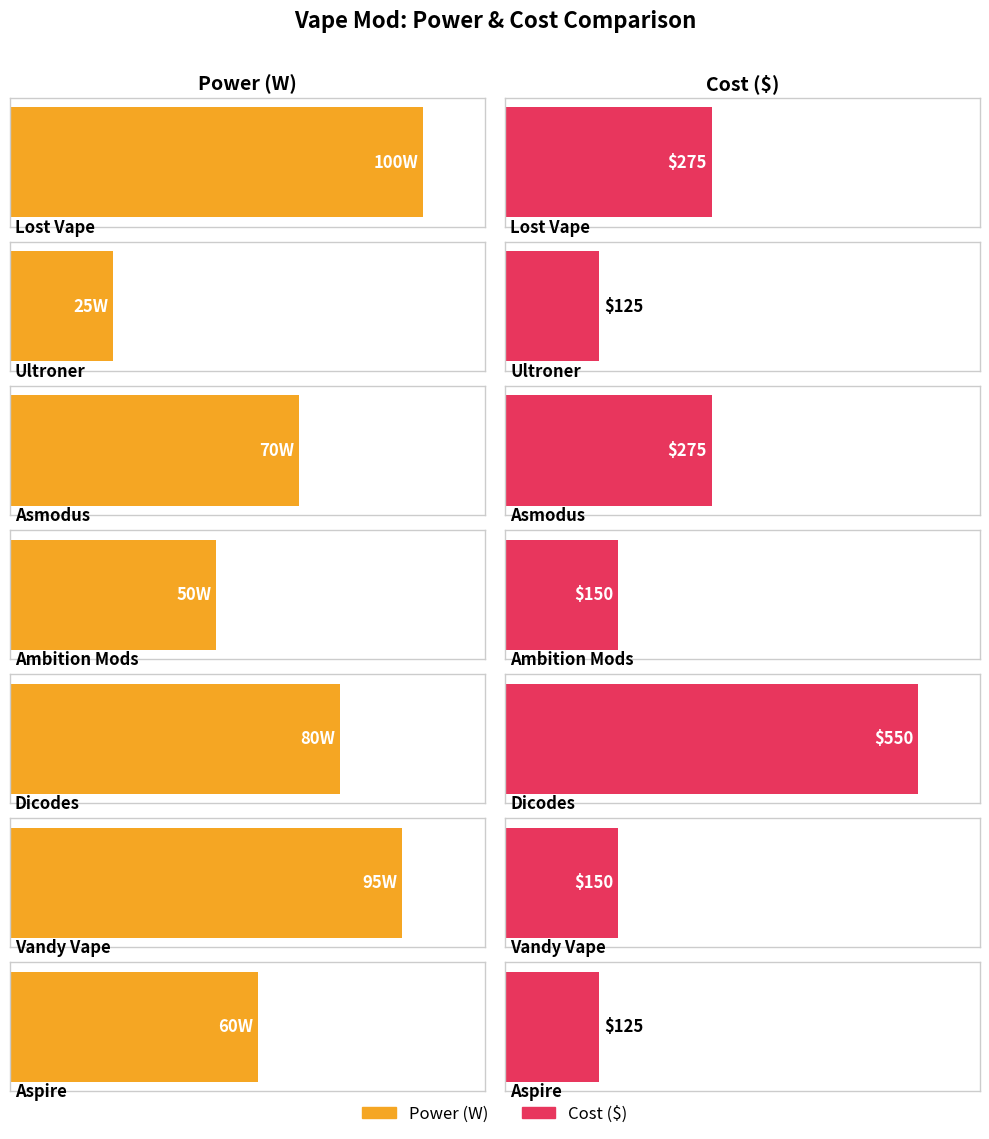

At which category is the sum across all series the highest?

Dicodes